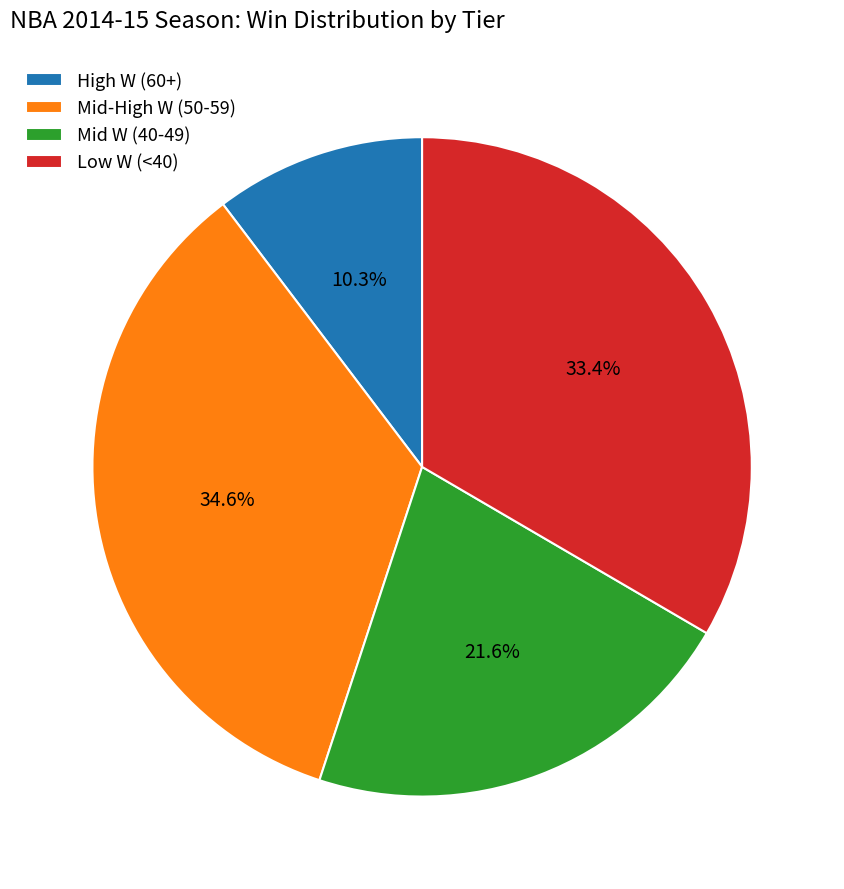

Rank the categories by value from highest to lowest.

Mid-High W (50-59), Low W (<40), Mid W (40-49), High W (60+)